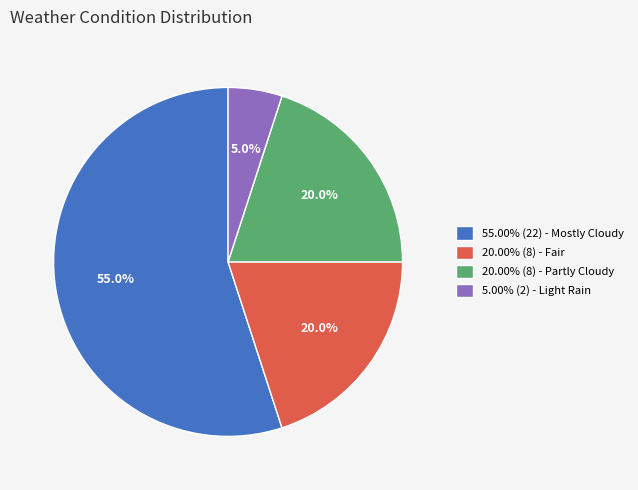

What is the total percentage of 55.00% (22) - Mostly Cloudy and 20.00% (8) - Partly Cloudy?

75.0%